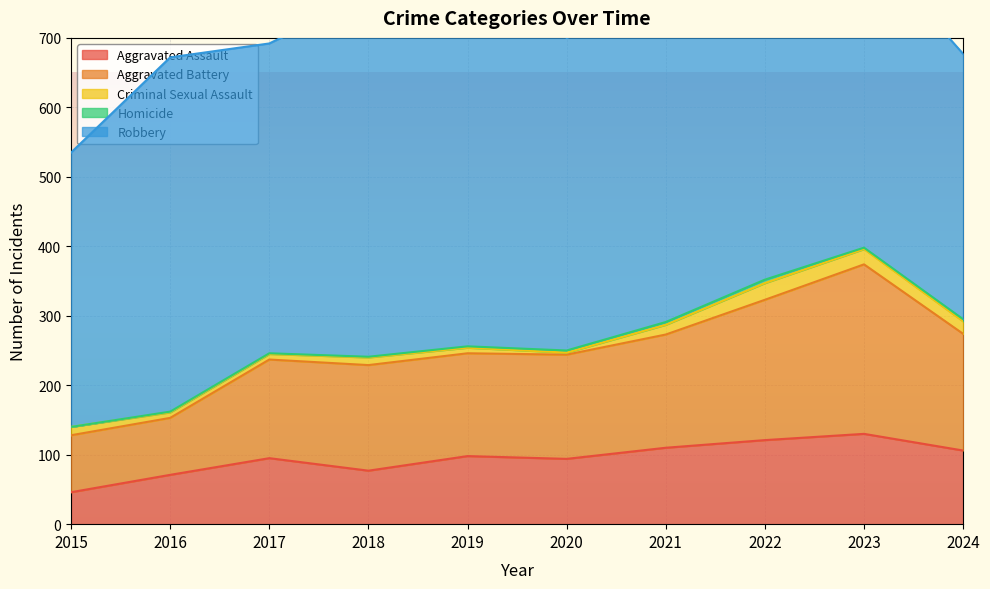

What is the sum of the Robbery values at 2015 and 2022?

916